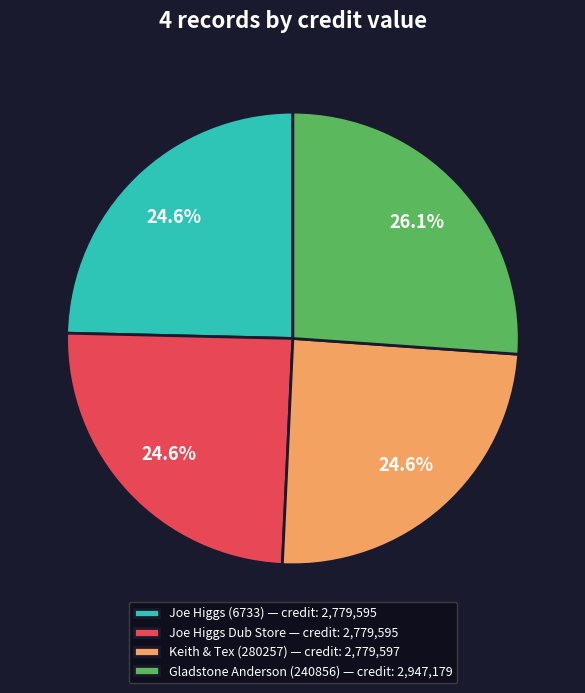

Is there a majority slice in this chart?

No